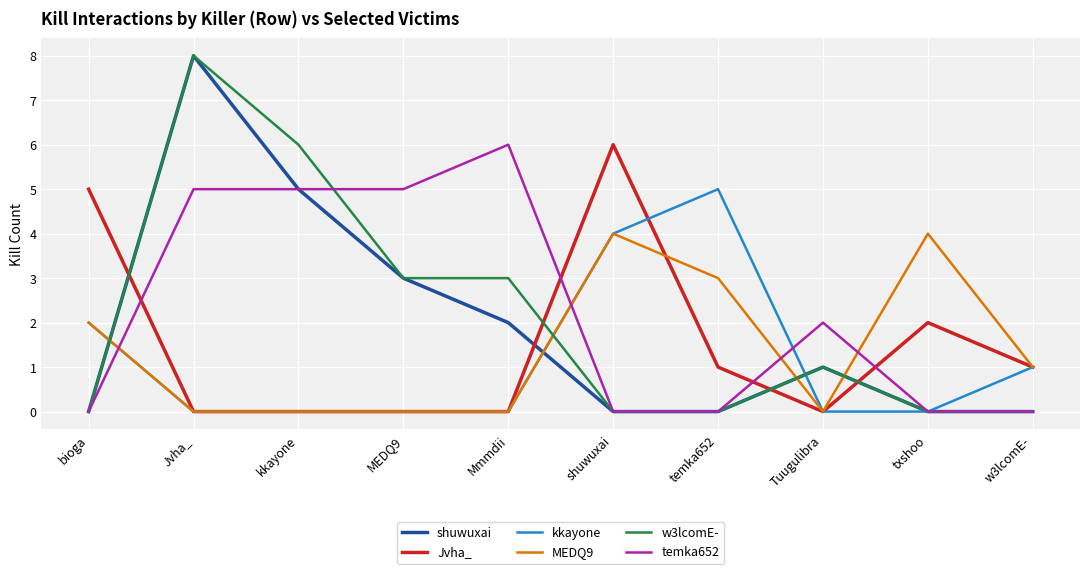

True or false: kkayone and Jvha_ cross at least once.

True